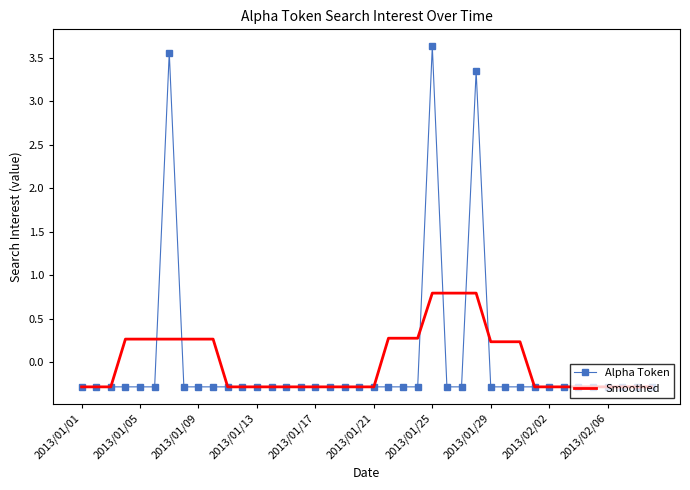

List the series in order of their peak value, lowest first.

Smoothed, Alpha Token